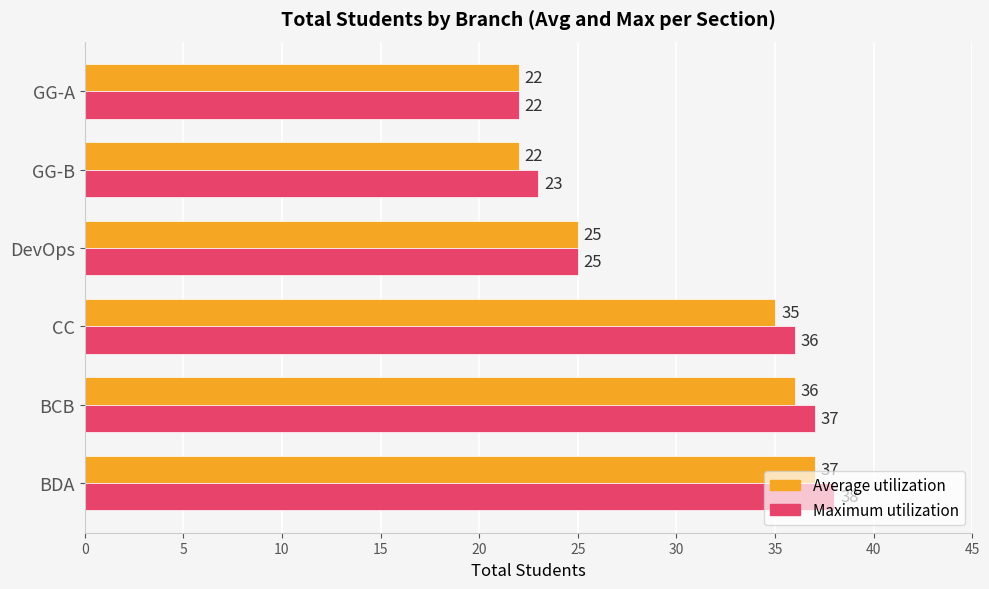

Count the number of categories in the chart.

6